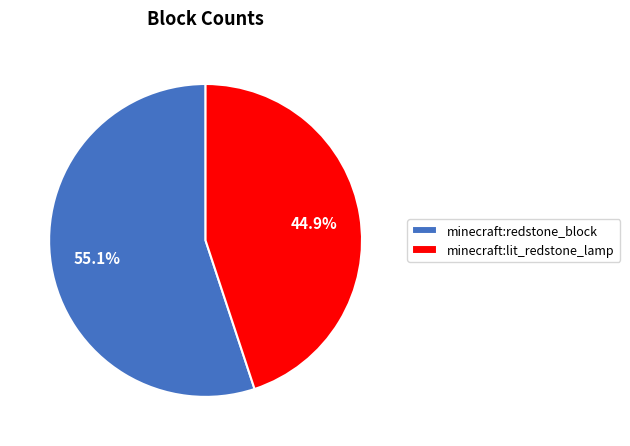

To the nearest percent, what is the difference between the minecraft:redstone_block and minecraft:lit_redstone_lamp slice percentages?

10%